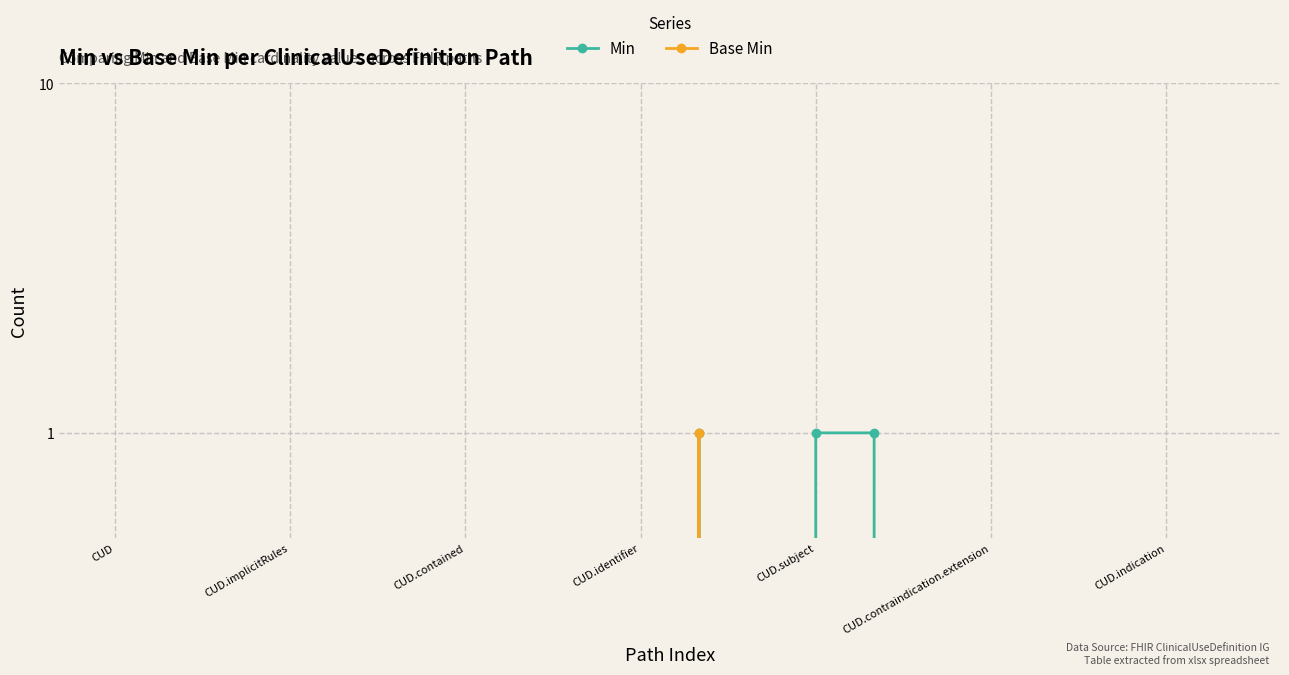

Does the chart display data point markers on the line(s)?

Yes